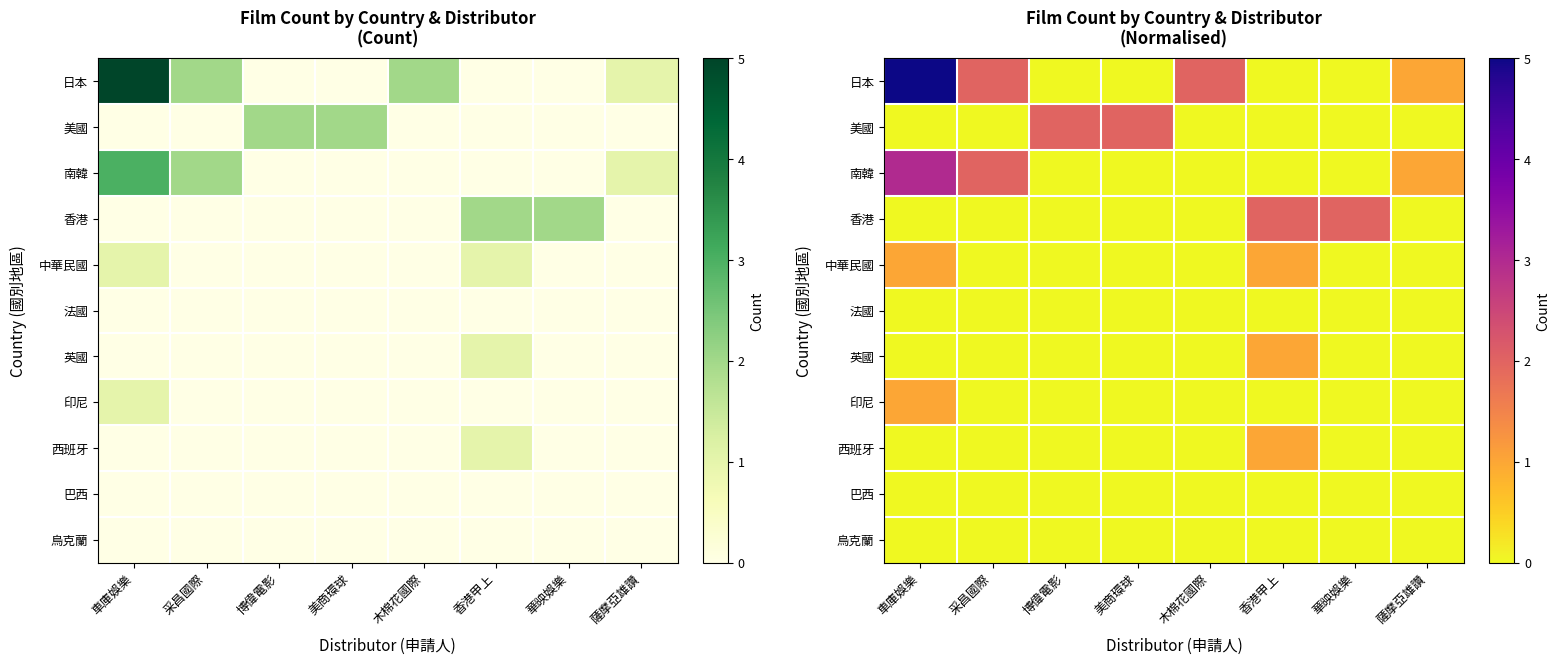

Which category has the highest value in the 西班牙 series?

香港甲上